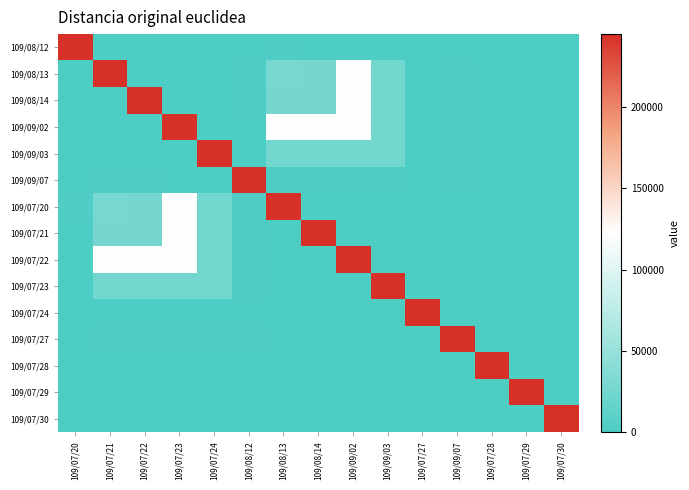

Reading left to right, extract all data points from this chart.

109/08/12: 109/07/20=244840	109/07/21=0	109/07/22=0	109/07/23=0	109/07/24=0	109/08/12=0	109/08/13=2440	109/08/14=0	109/09/02=0	109/09/03=0	109/07/27=0	109/09/07=0	109/07/28=0	109/07/29=0	109/07/30=0
109/08/13: 109/07/20=0	109/07/21=244840	109/07/22=0	109/07/23=0	109/07/24=0	109/08/12=2440	109/08/13=28375	109/08/14=27175	109/09/02=122420	109/09/03=25650	109/07/27=0	109/09/07=1600	109/07/28=0	109/07/29=0	109/07/30=0
109/08/14: 109/07/20=0	109/07/21=0	109/07/22=244840	109/07/23=0	109/07/24=0	109/08/12=2440	109/08/13=27175	109/08/14=27175	109/09/02=122420	109/09/03=25650	109/07/27=0	109/09/07=1600	109/07/28=0	109/07/29=0	109/07/30=0
109/09/02: 109/07/20=0	109/07/21=0	109/07/22=0	109/07/23=244840	109/07/24=0	109/08/12=0	109/08/13=122420	109/08/14=122420	109/09/02=122420	109/09/03=25650	109/07/27=0	109/09/07=1600	109/07/28=0	109/07/29=0	109/07/30=0
109/09/03: 109/07/20=0	109/07/21=0	109/07/22=0	109/07/23=0	109/07/24=244840	109/08/12=0	109/08/13=25650	109/08/14=25650	109/09/02=25650	109/09/03=25650	109/07/27=0	109/09/07=1600	109/07/28=0	109/07/29=0	109/07/30=0
109/09/07: 109/07/20=0	109/07/21=2440	109/07/22=2440	109/07/23=0	109/07/24=0	109/08/12=244840	109/08/13=1600	109/08/14=1600	109/09/02=1600	109/09/03=1600	109/07/27=0	109/09/07=1600	109/07/28=0	109/07/29=0	109/07/30=0
109/07/20: 109/07/20=2440	109/07/21=28375	109/07/22=27175	109/07/23=122420	109/07/24=25650	109/08/12=1600	109/08/13=244840	109/08/14=0	109/09/02=0	109/09/03=0	109/07/27=0	109/09/07=0	109/07/28=0	109/07/29=0	109/07/30=0
109/07/21: 109/07/20=0	109/07/21=27175	109/07/22=27175	109/07/23=122420	109/07/24=25650	109/08/12=1600	109/08/13=0	109/08/14=244840	109/09/02=0	109/09/03=0	109/07/27=0	109/09/07=0	109/07/28=0	109/07/29=0	109/07/30=0
109/07/22: 109/07/20=0	109/07/21=122420	109/07/22=122420	109/07/23=122420	109/07/24=25650	109/08/12=1600	109/08/13=0	109/08/14=0	109/09/02=244840	109/09/03=0	109/07/27=0	109/09/07=0	109/07/28=0	109/07/29=0	109/07/30=0
109/07/23: 109/07/20=0	109/07/21=25650	109/07/22=25650	109/07/23=25650	109/07/24=25650	109/08/12=1600	109/08/13=0	109/08/14=0	109/09/02=0	109/09/03=244840	109/07/27=0	109/09/07=0	109/07/28=0	109/07/29=0	109/07/30=0
109/07/24: 109/07/20=0	109/07/21=0	109/07/22=0	109/07/23=0	109/07/24=0	109/08/12=0	109/08/13=0	109/08/14=0	109/09/02=0	109/09/03=0	109/07/27=244840	109/09/07=0	109/07/28=0	109/07/29=0	109/07/30=0
109/07/27: 109/07/20=0	109/07/21=1600	109/07/22=1600	109/07/23=1600	109/07/24=1600	109/08/12=1600	109/08/13=0	109/08/14=0	109/09/02=0	109/09/03=0	109/07/27=0	109/09/07=244840	109/07/28=0	109/07/29=0	109/07/30=0
109/07/28: 109/07/20=0	109/07/21=0	109/07/22=0	109/07/23=0	109/07/24=0	109/08/12=0	109/08/13=0	109/08/14=0	109/09/02=0	109/09/03=0	109/07/27=0	109/09/07=0	109/07/28=244840	109/07/29=0	109/07/30=0
109/07/29: 109/07/20=0	109/07/21=0	109/07/22=0	109/07/23=0	109/07/24=0	109/08/12=0	109/08/13=0	109/08/14=0	109/09/02=0	109/09/03=0	109/07/27=0	109/09/07=0	109/07/28=0	109/07/29=244840	109/07/30=0
109/07/30: 109/07/20=0	109/07/21=0	109/07/22=0	109/07/23=0	109/07/24=0	109/08/12=0	109/08/13=0	109/08/14=0	109/09/02=0	109/09/03=0	109/07/27=0	109/09/07=0	109/07/28=0	109/07/29=0	109/07/30=244840